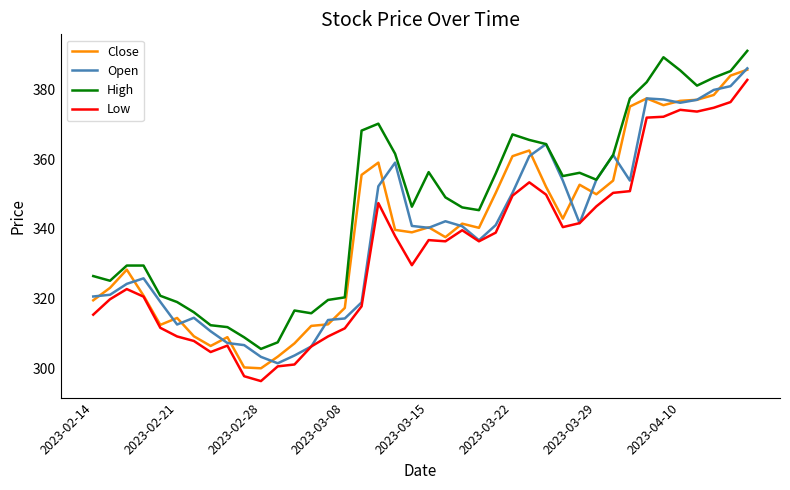

True or false: High and Low cross at least once.

False